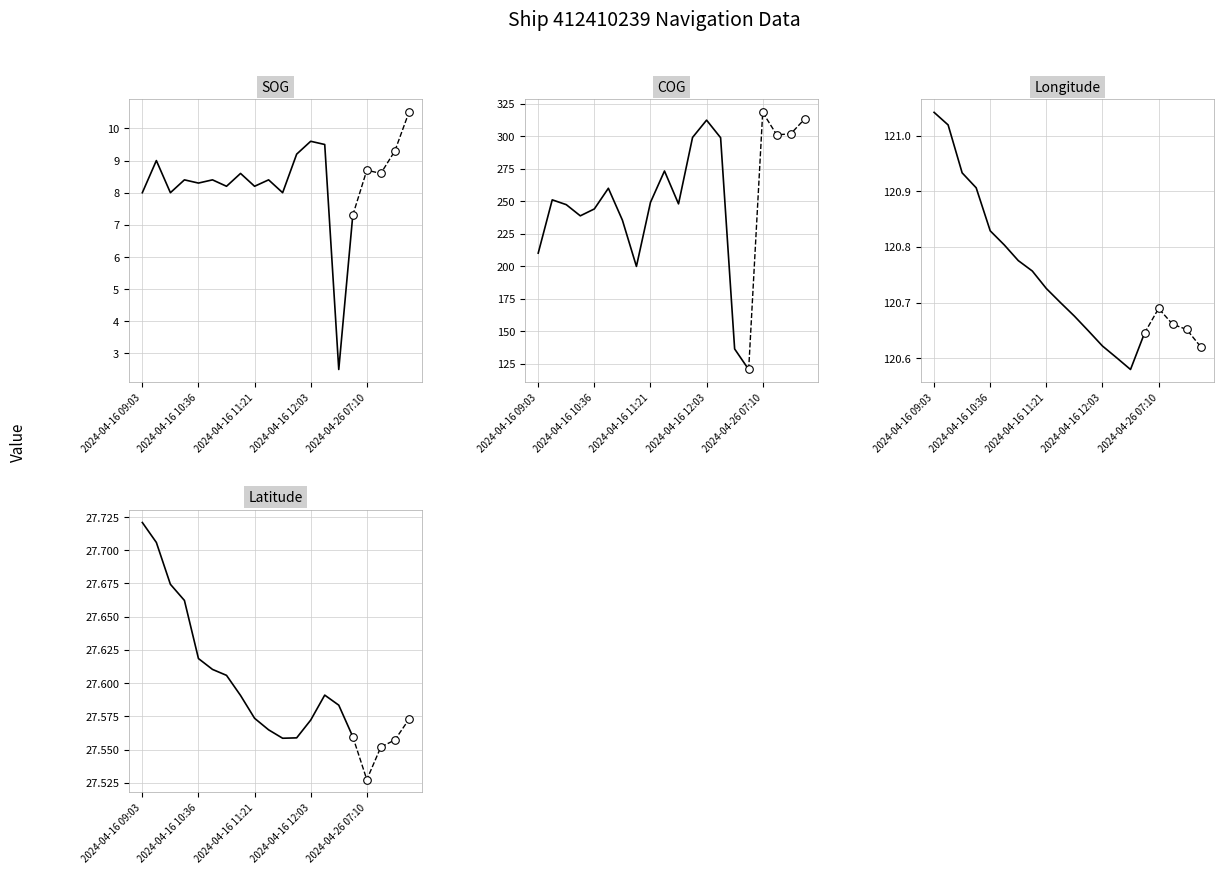

At how many categories does at least one series exceed 128?

15